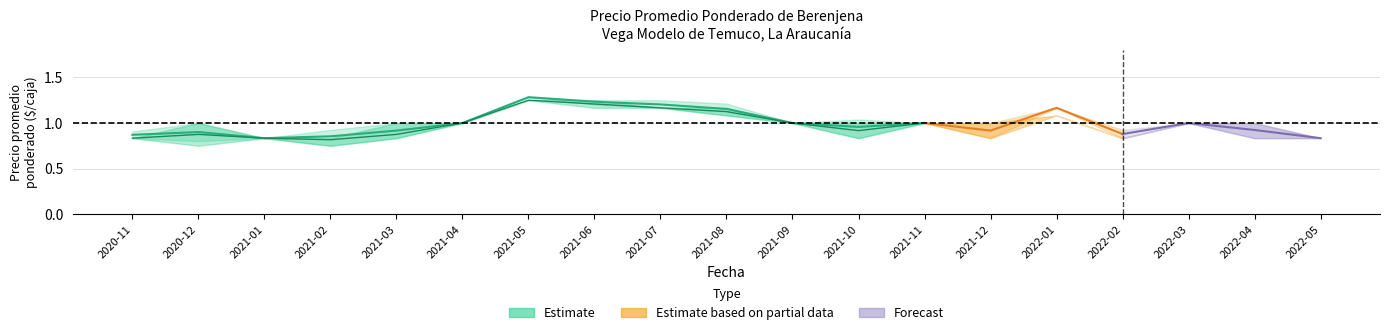

What is the label of the 3rd point from the right?

2021-09